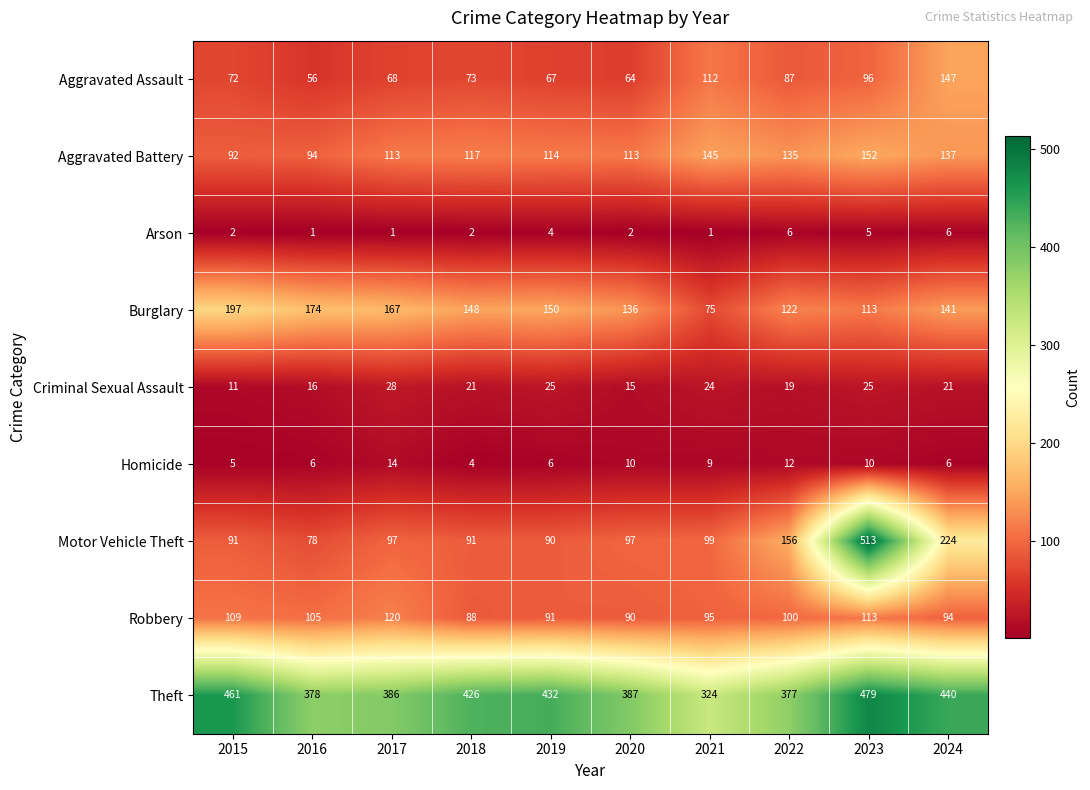

What is the total value across all series at 2023?

1506